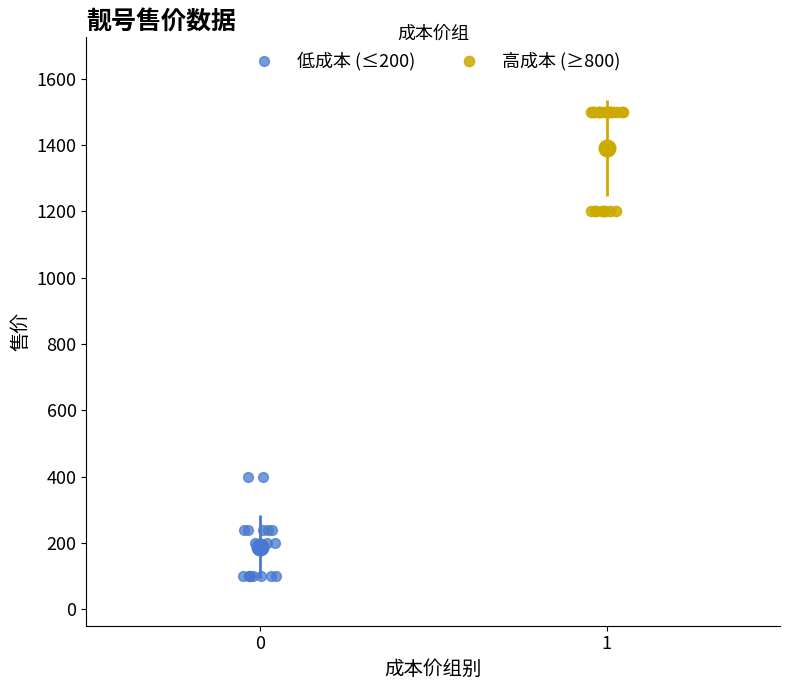

Which series contains the highest Y value?

高成本 (≥800)